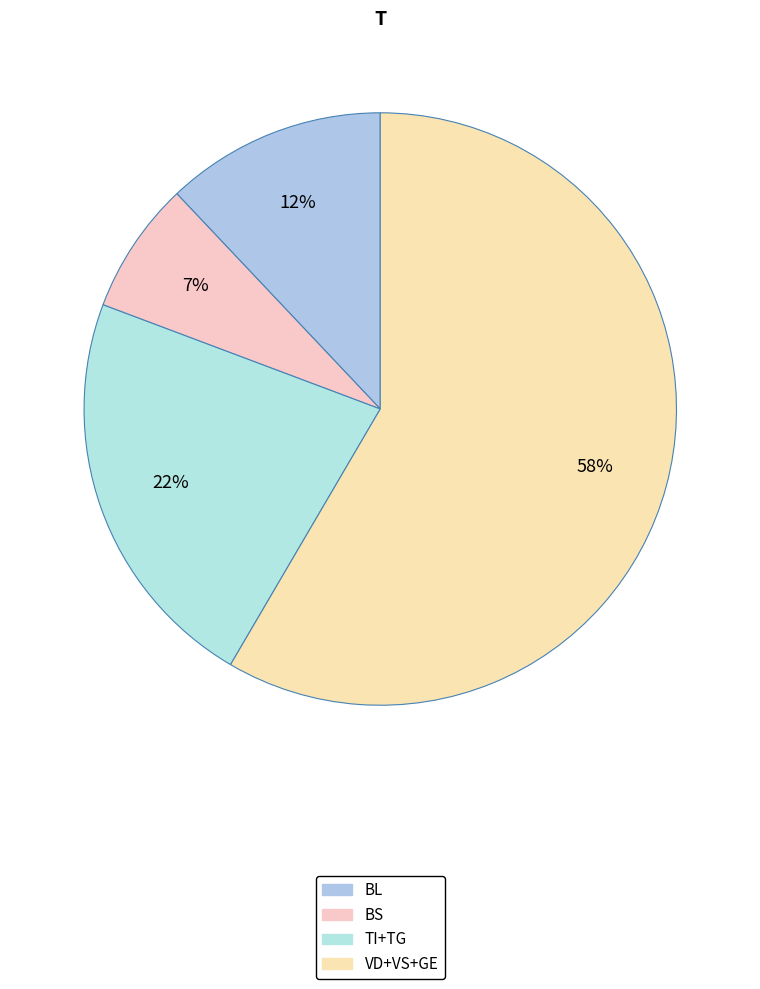

How many segments does this pie chart have?

4